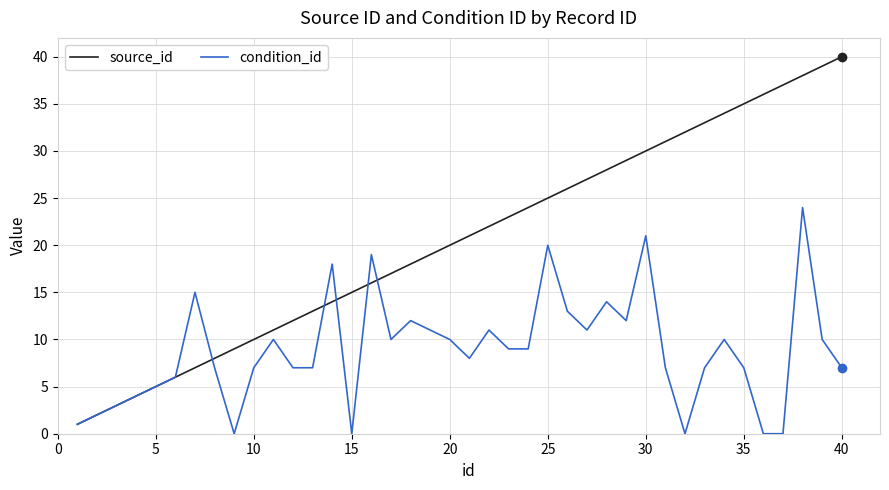

Which series has the largest range (max minus min)?

source_id